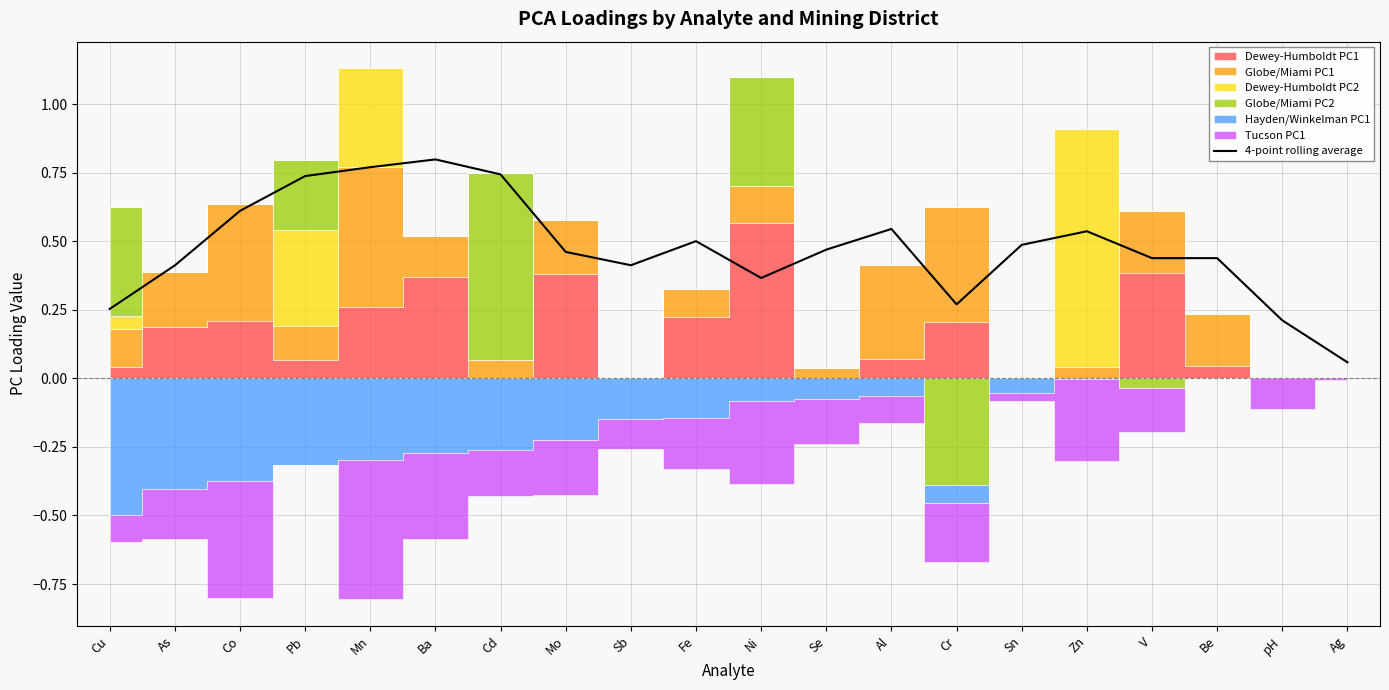

True or false: the data has more than 0 interior local peaks.

True